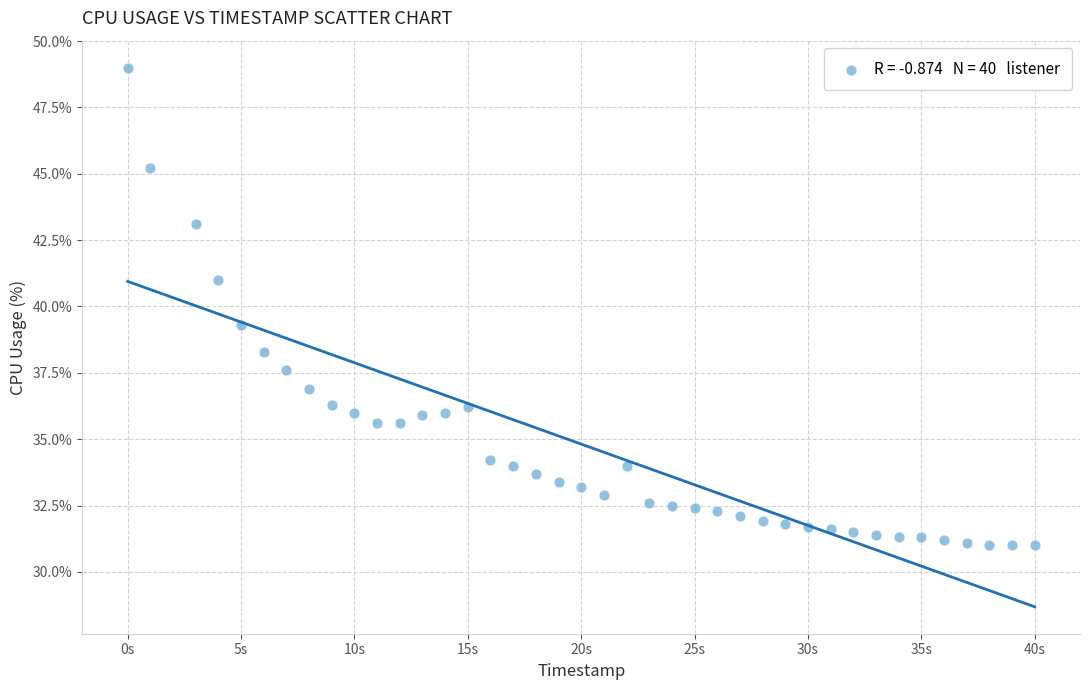

What Y value in the scatter plot is closest to 40?

39.3